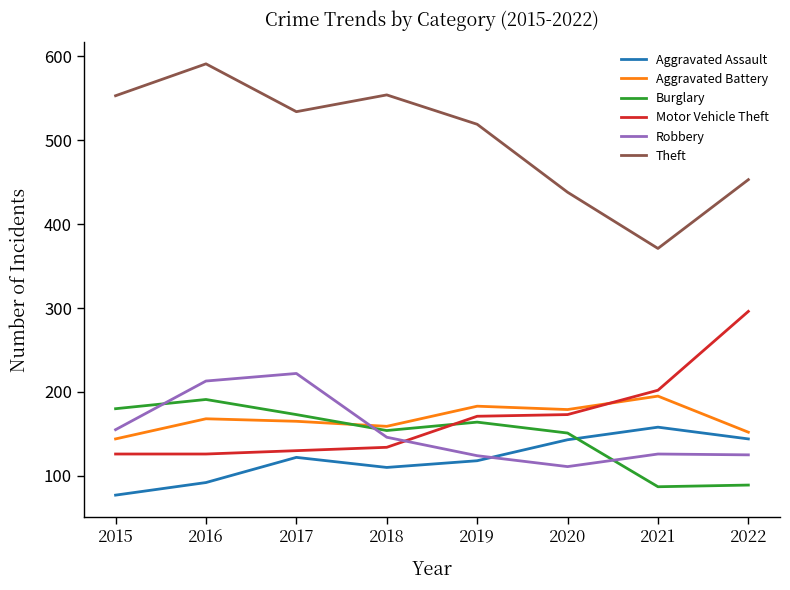

Which category has the lowest value in the Robbery series?

2020